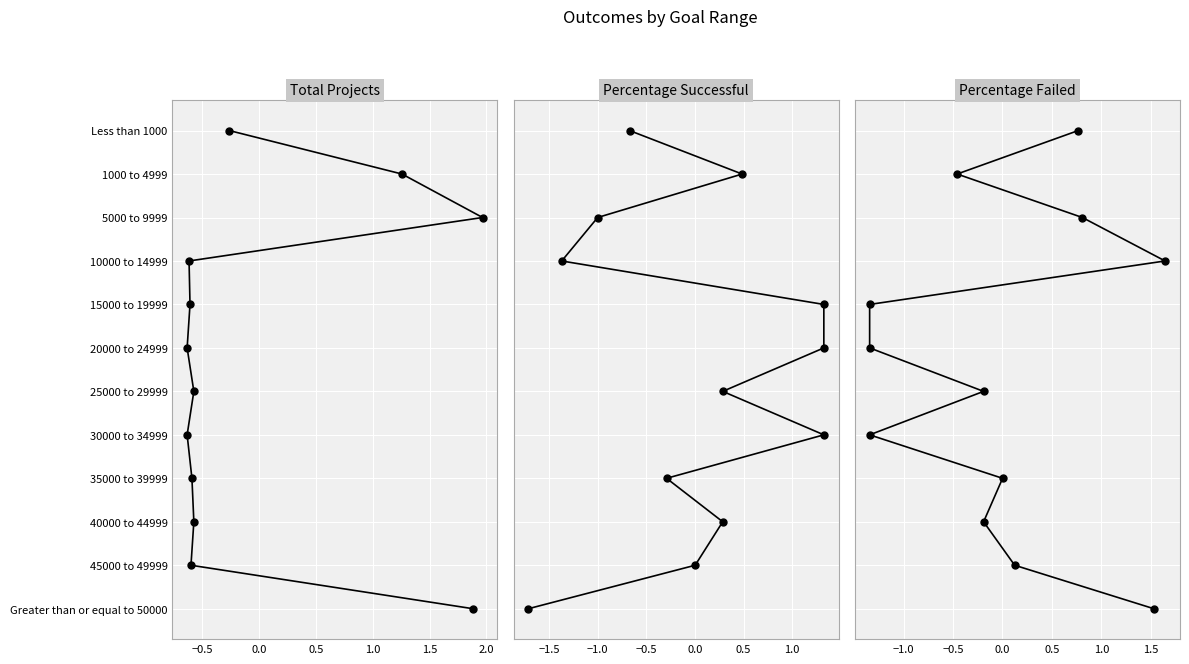

Which series has the largest total across all categories?

Total Projects